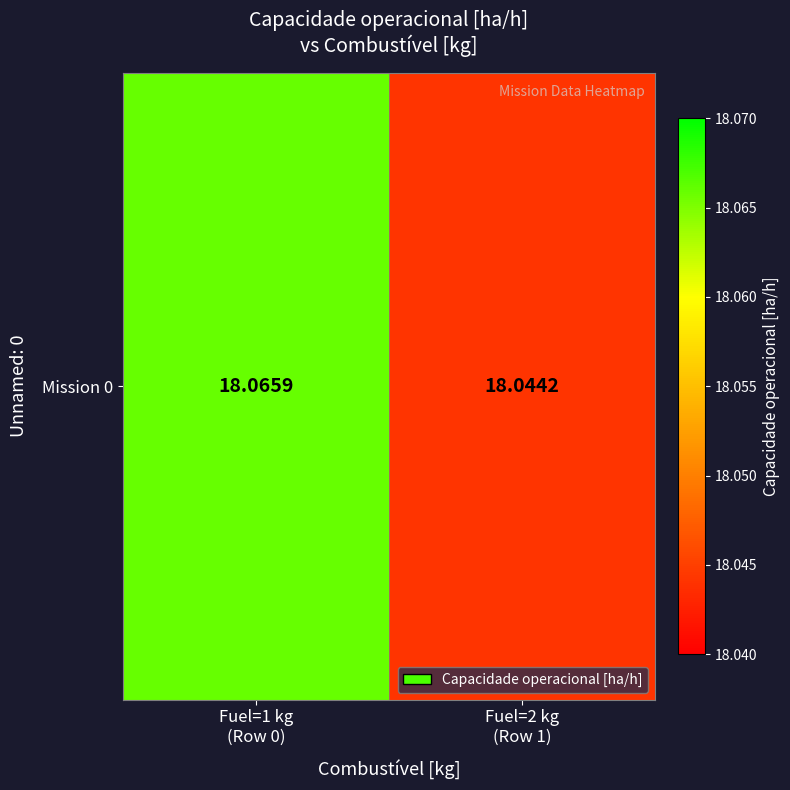

List the labels in order of value, largest first.

Fuel=1 kg
(Row 0), Fuel=2 kg
(Row 1)